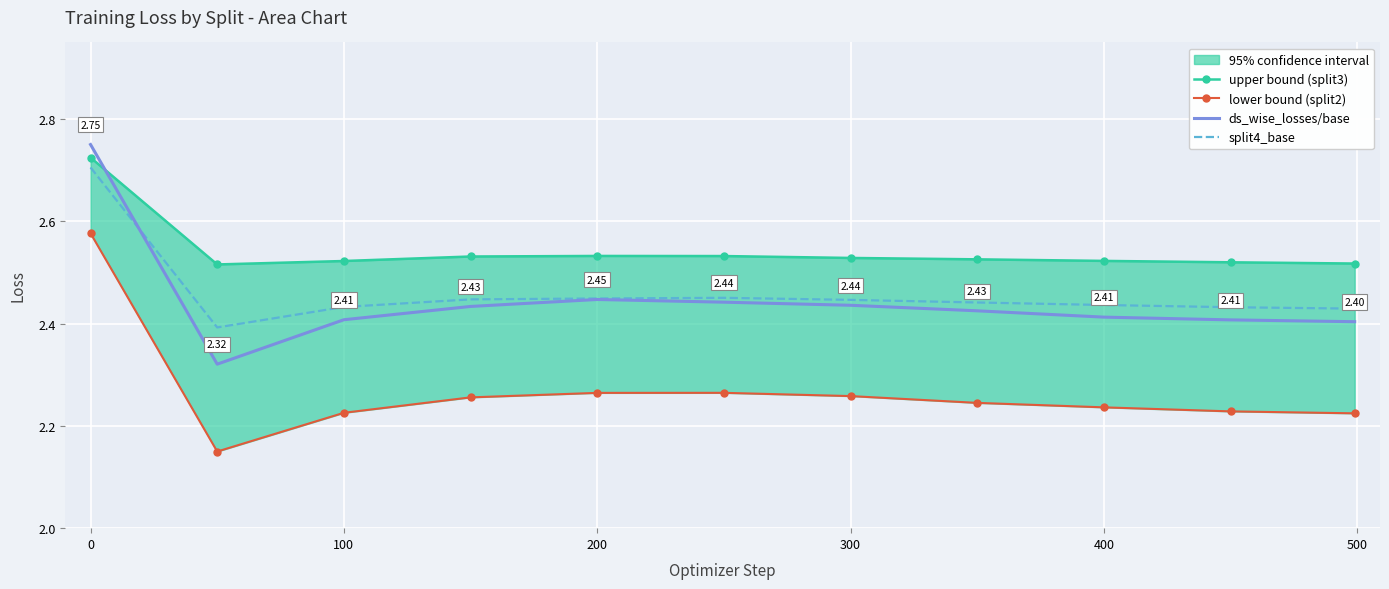

What is the difference between the maximum and minimum values in the split4_base series?

0.3